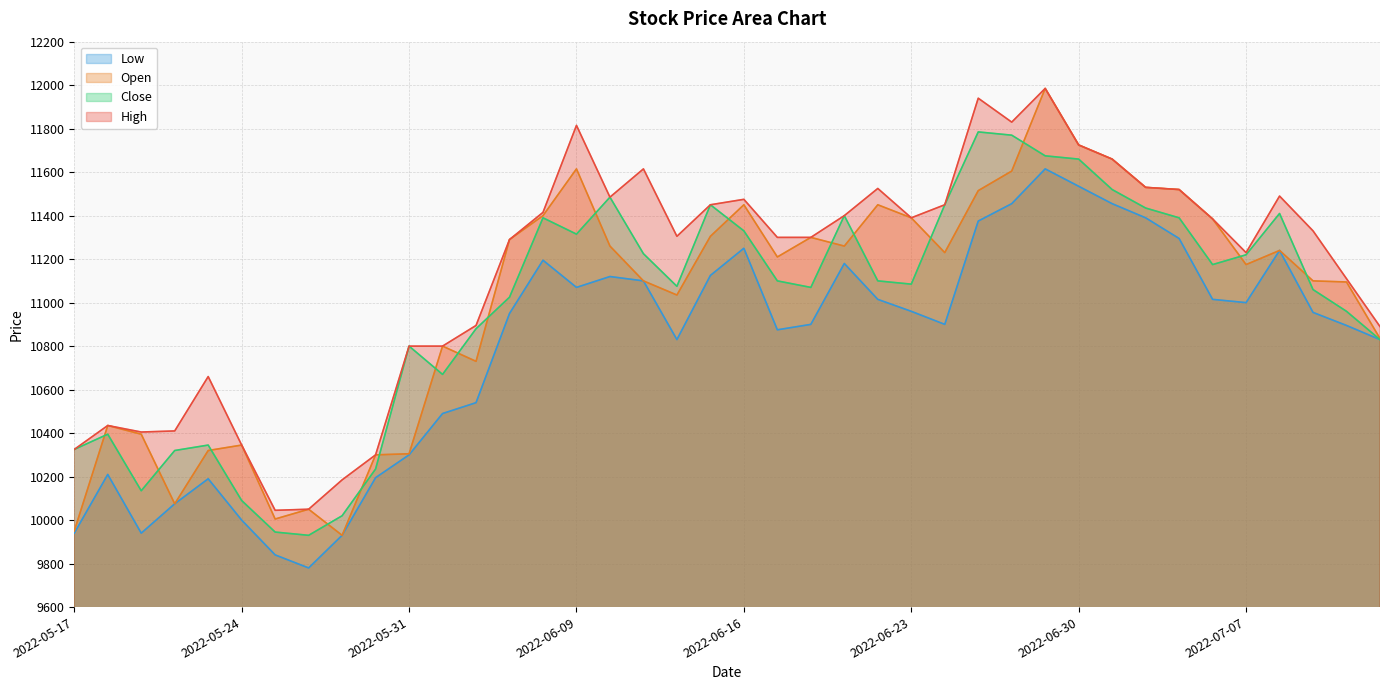

Does the chart have visible grid lines?

Yes